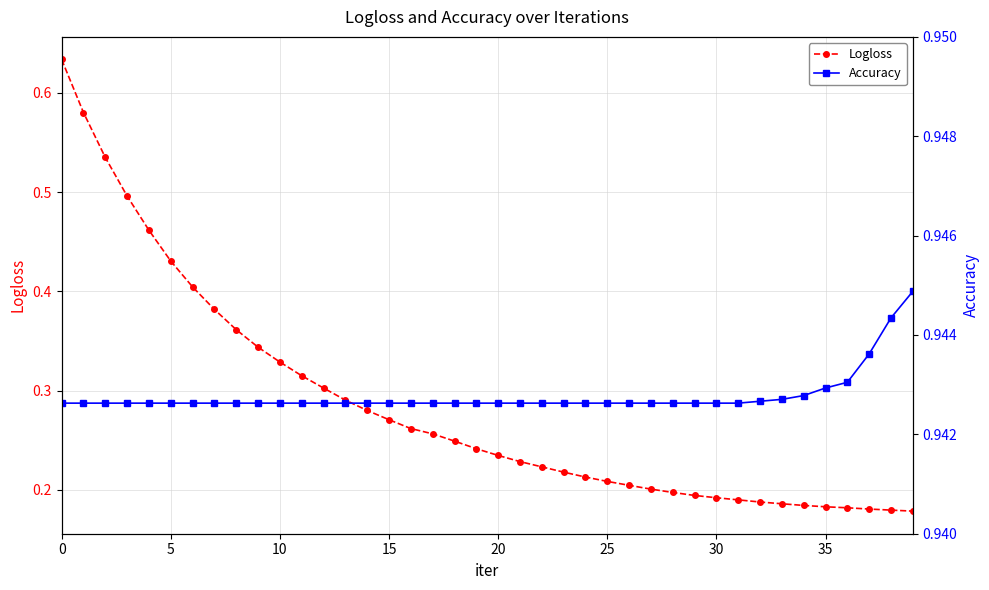

What are all the series names shown in the legend?

Logloss, Accuracy